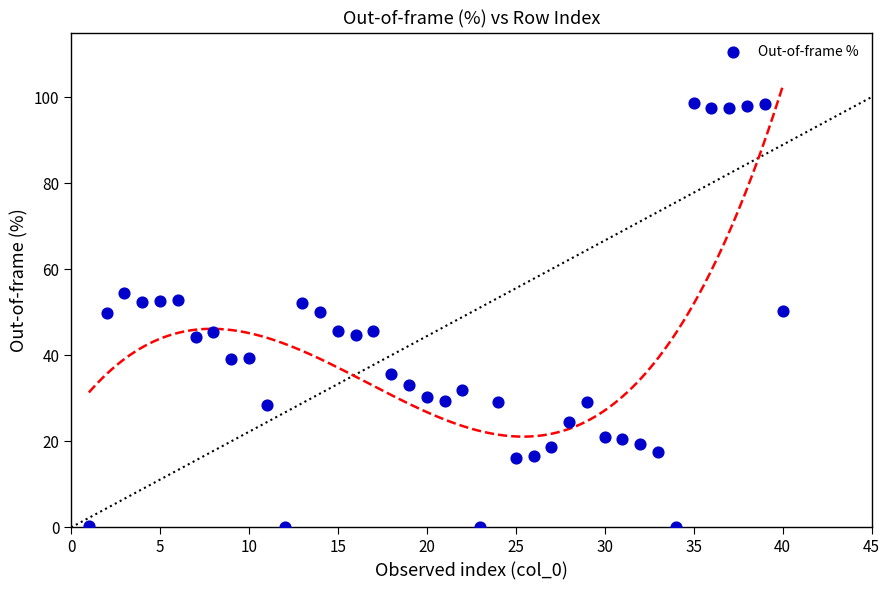

What is the range of X values (max minus min)?

39.0